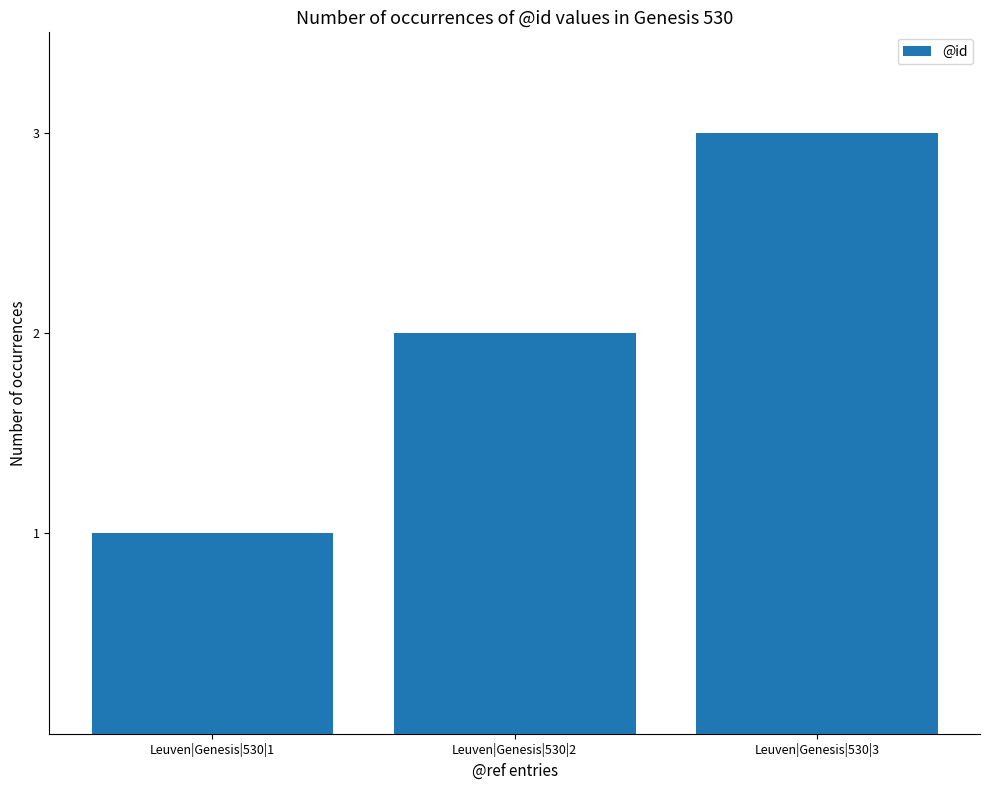

Between Leuven|Genesis|530|3 and Leuven|Genesis|530|1, which is larger?

Leuven|Genesis|530|3